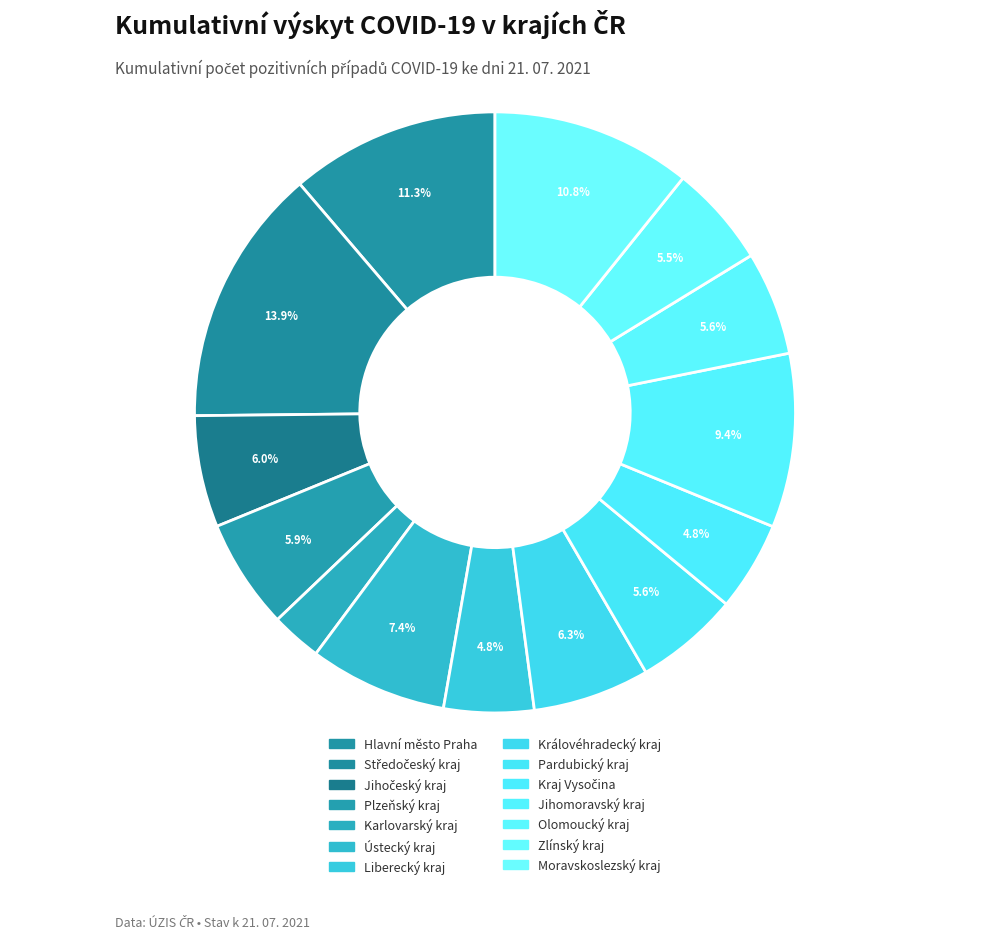

What is the change in value from Plzeňský kraj to Olomoucký kraj?

-5644